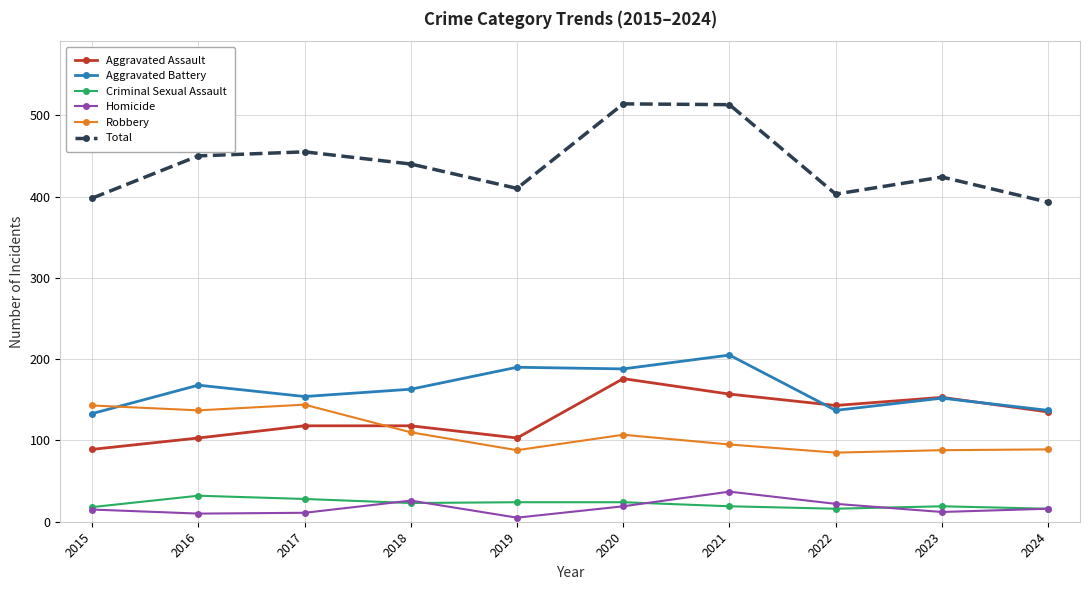

What is the difference between the highest and lowest values at 2020?

495